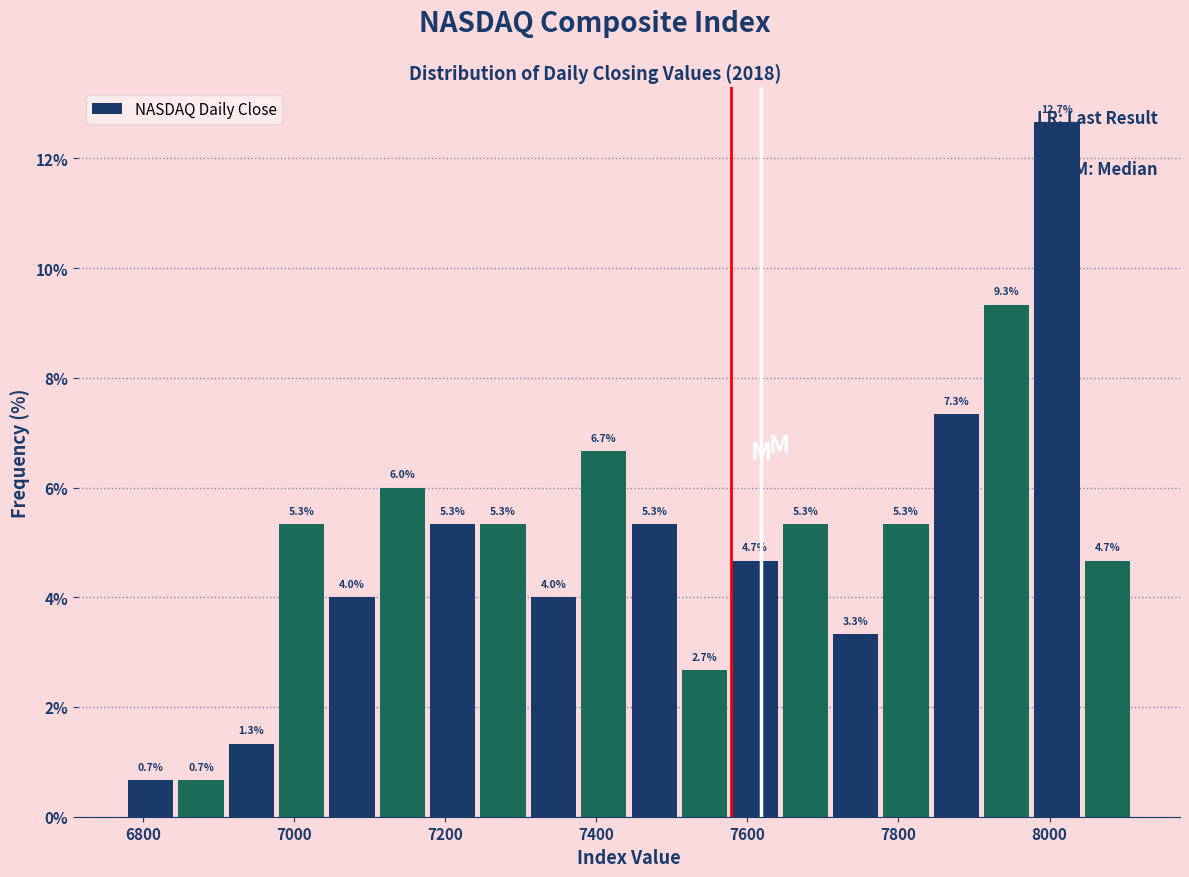

Read against the x-axis, roughly where is the centre of the tallest bar?

8000